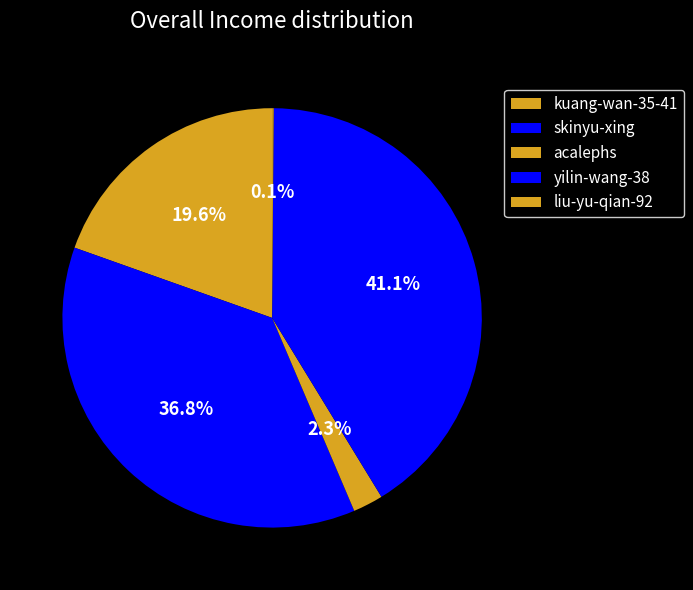

Approximately how many times larger is the value at yilin-wang-38 compared to acalephs?

17.7